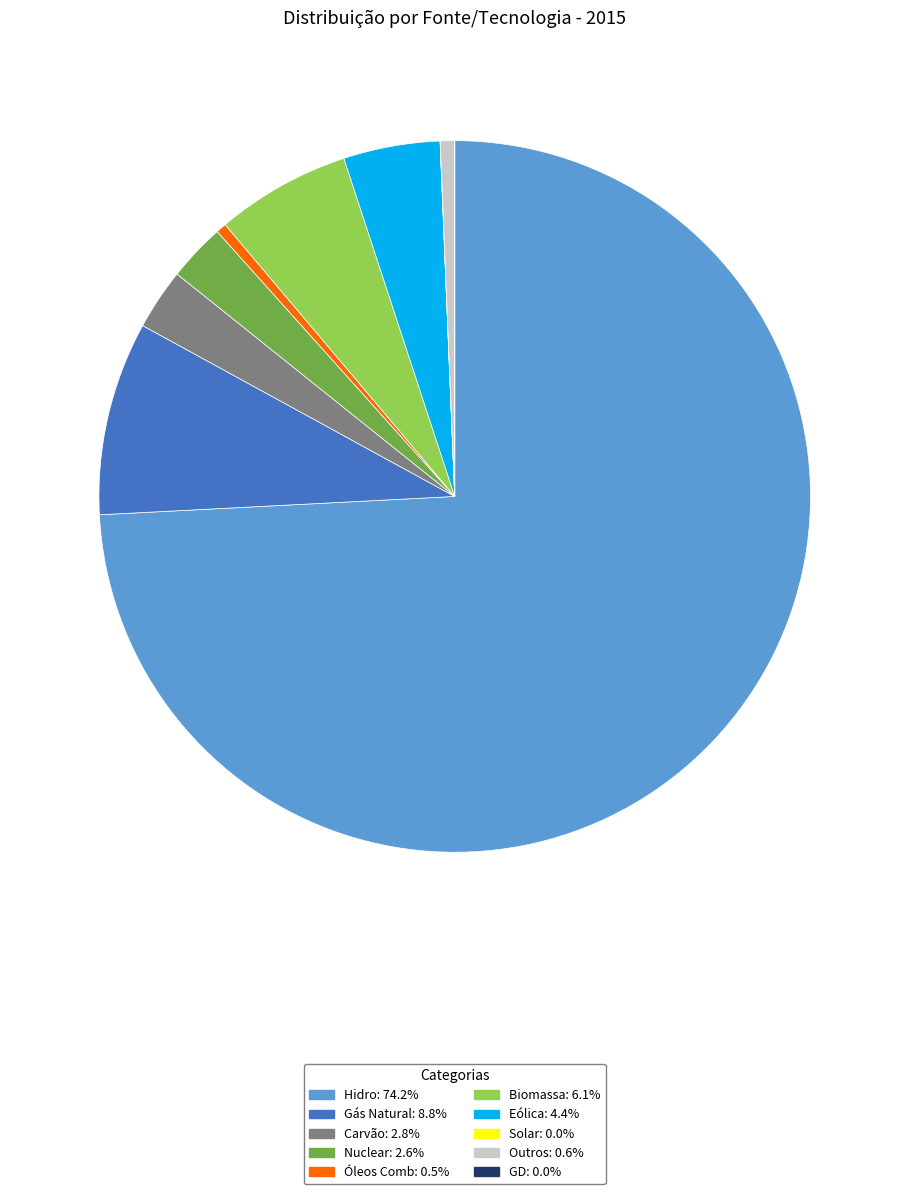

Between Hidro and Outros, which is larger?

Hidro